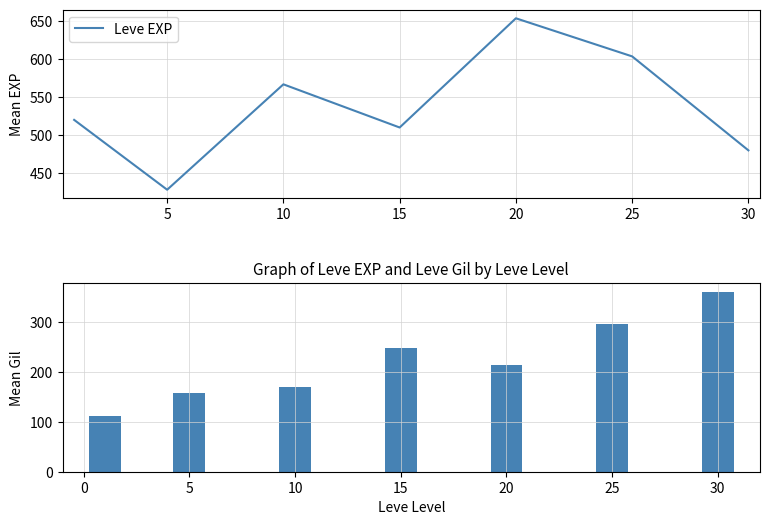

Rank the categories by Leve EXP value from highest to lowest.

20, 25, 10, 0, 15, 30, 5